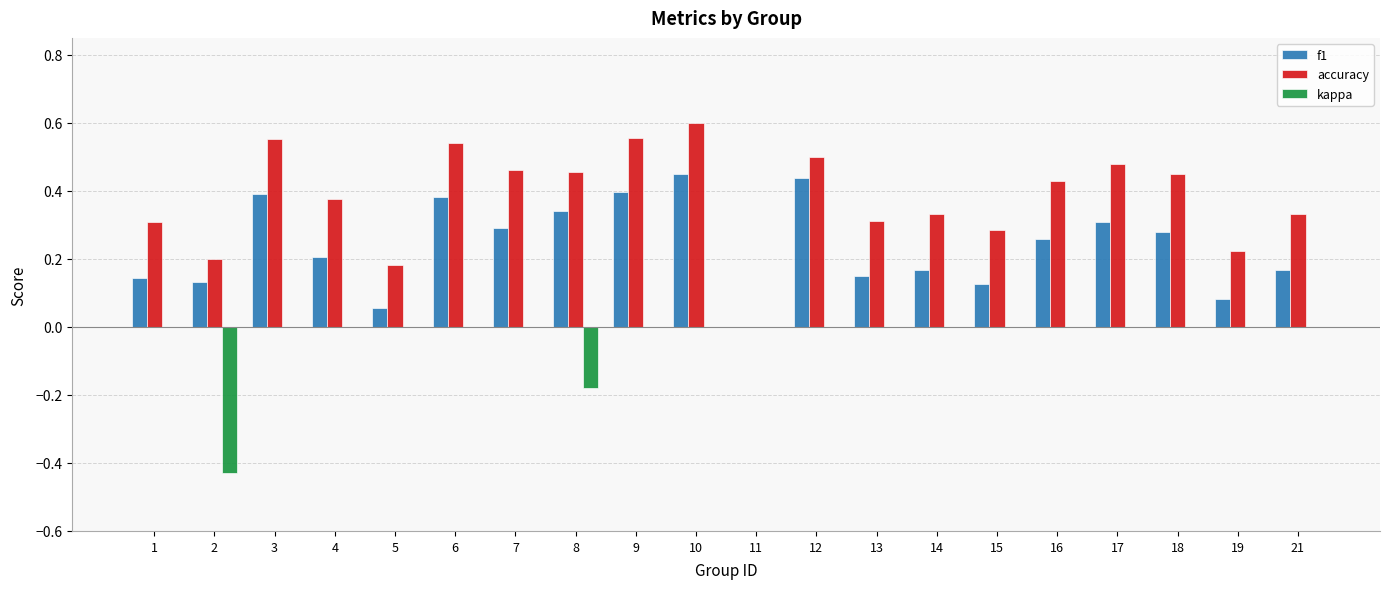

Between 3 and 8, which series saw the biggest shift?

kappa